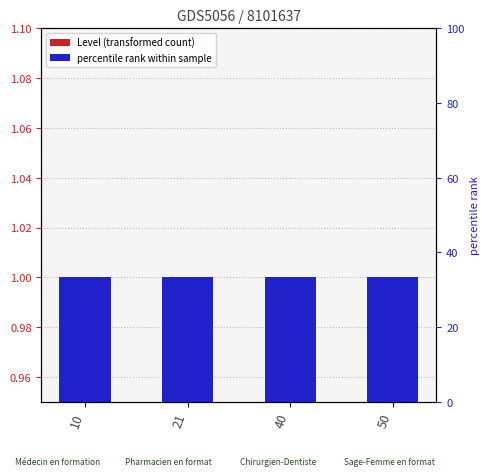

Which has a higher value, 21 or 40?

21